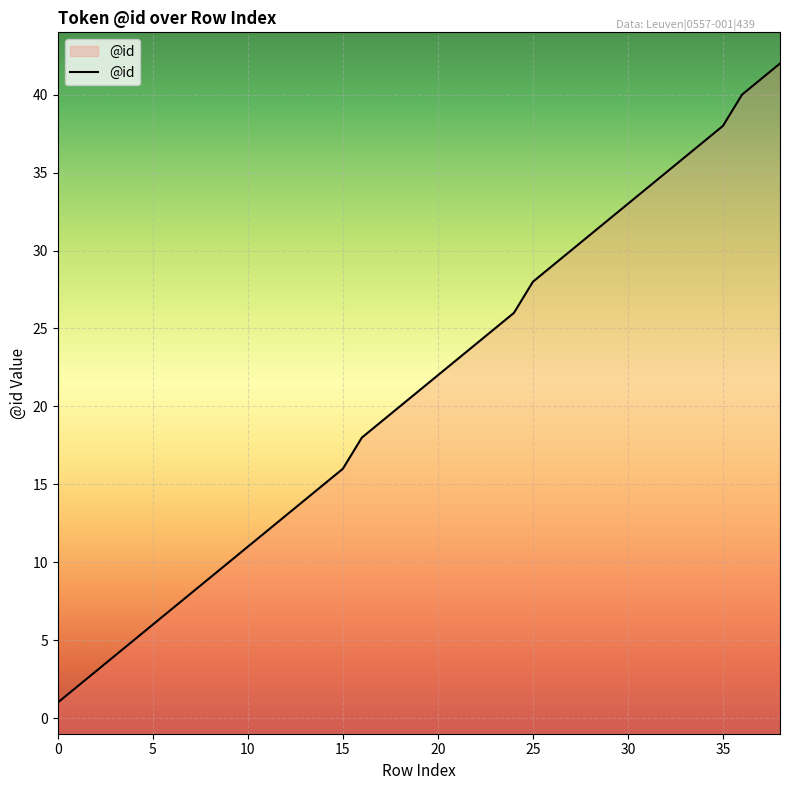

Which has a higher value, 8 or 7?

8